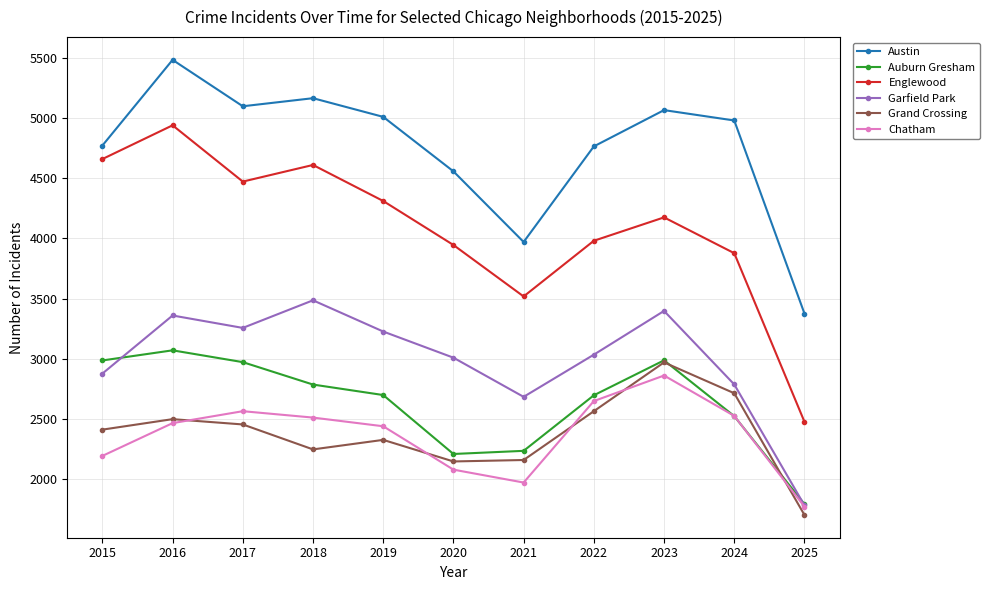

Count the number of data series in this chart.

6